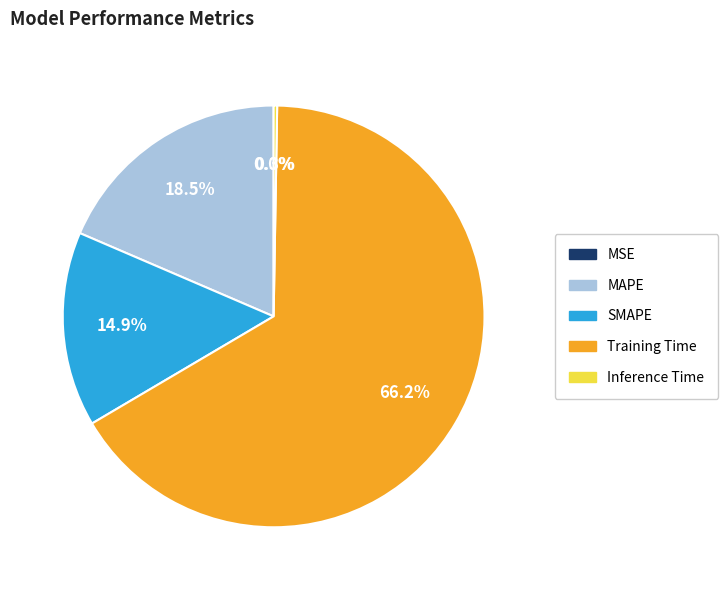

To the nearest percent, what percentage of the pie is Training Time?

66%